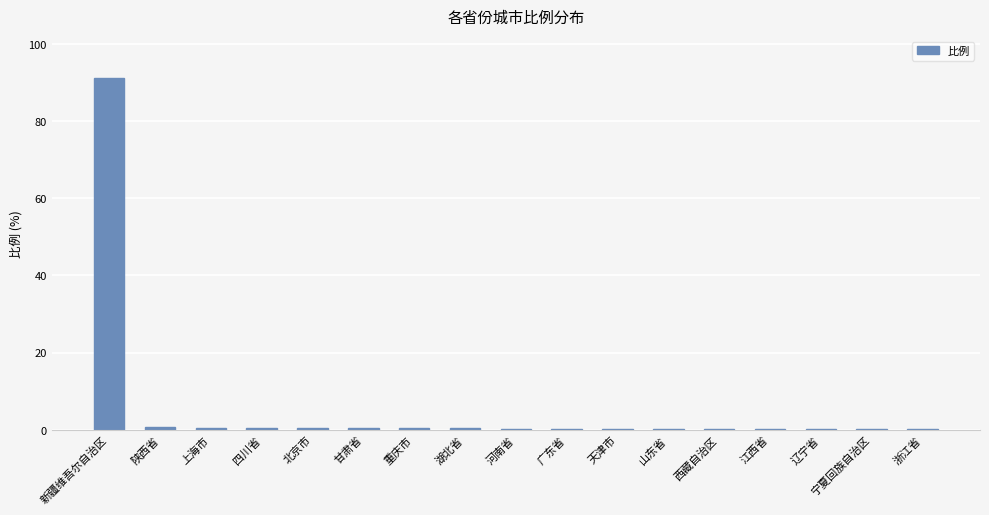

Is it true that the value at 天津市 is 0.1?

True